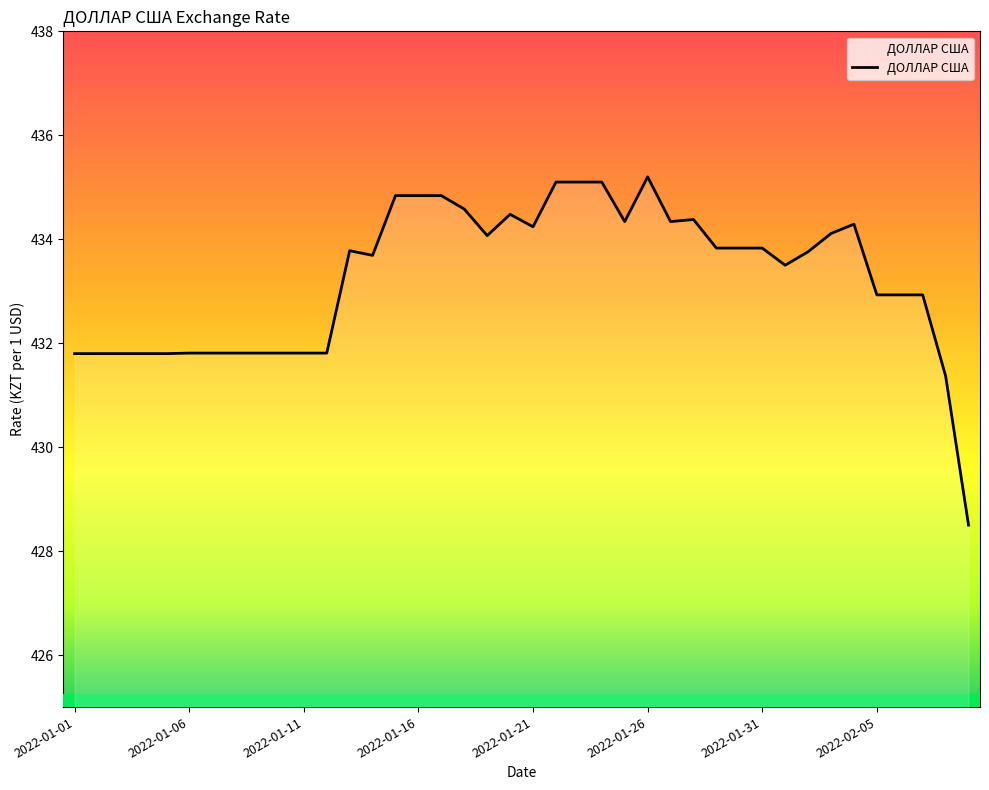

What is the greatest value displayed?

435.2